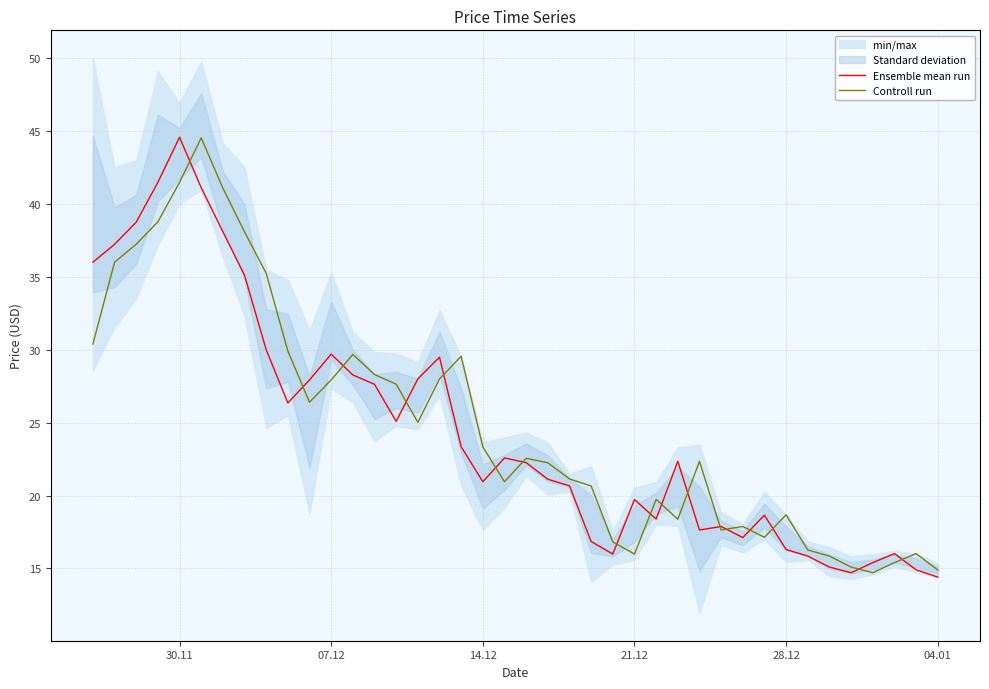

Which series has the largest total across all categories?

Controll run